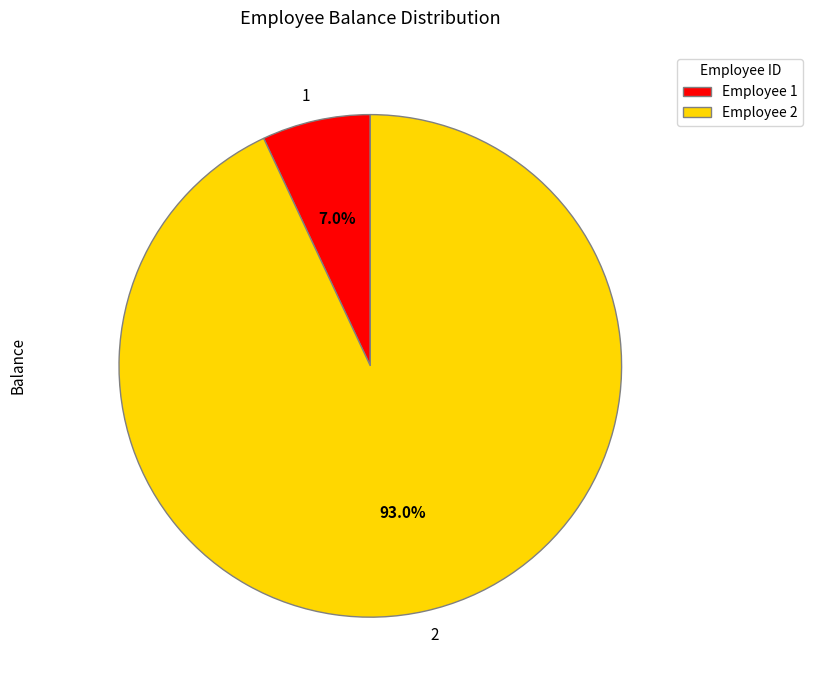

True or false: 2 accounts for 78% of the total.

False